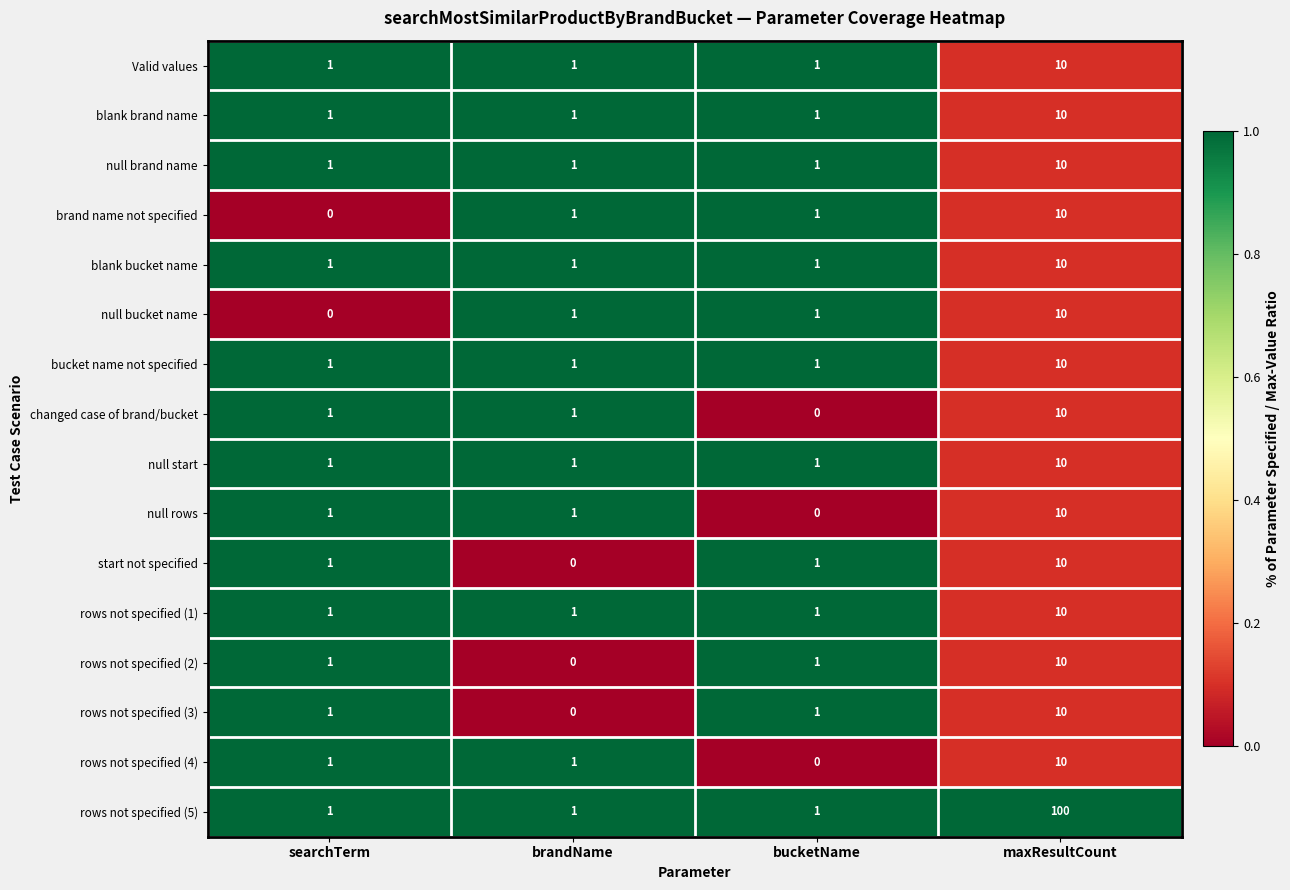

What is the sum of all rows not specified (2) values?

12